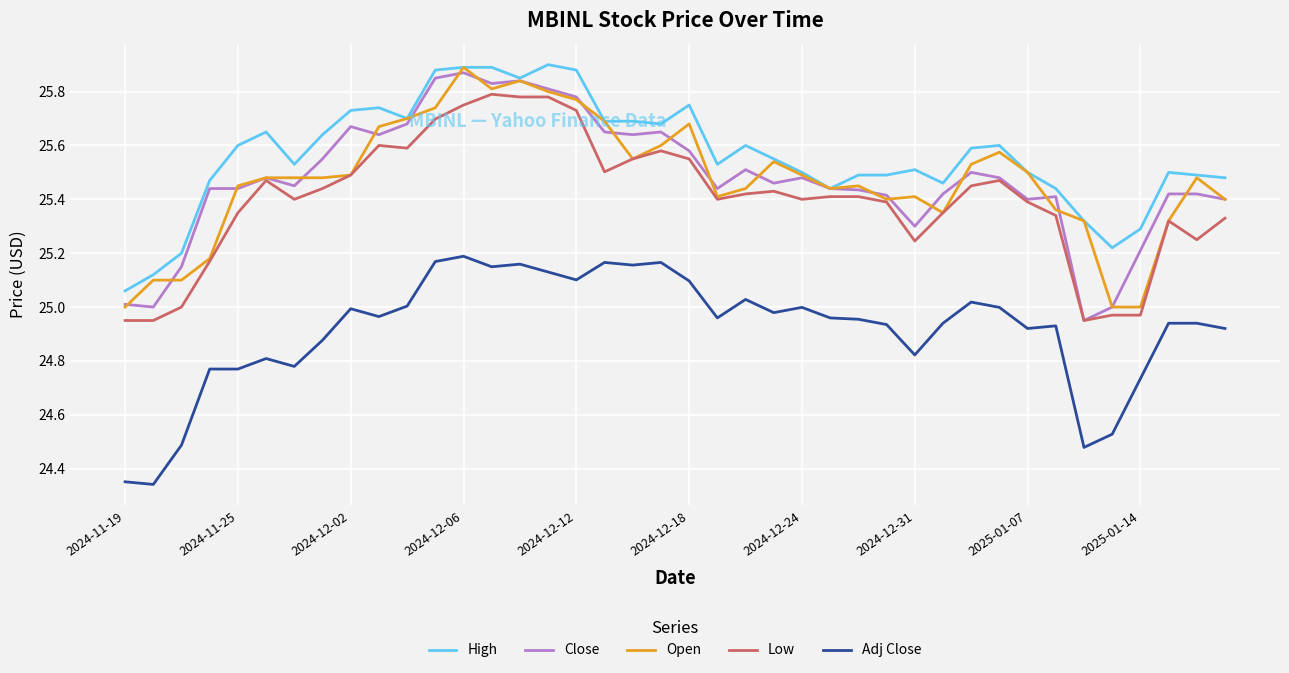

Which series has the largest total across all categories?

High